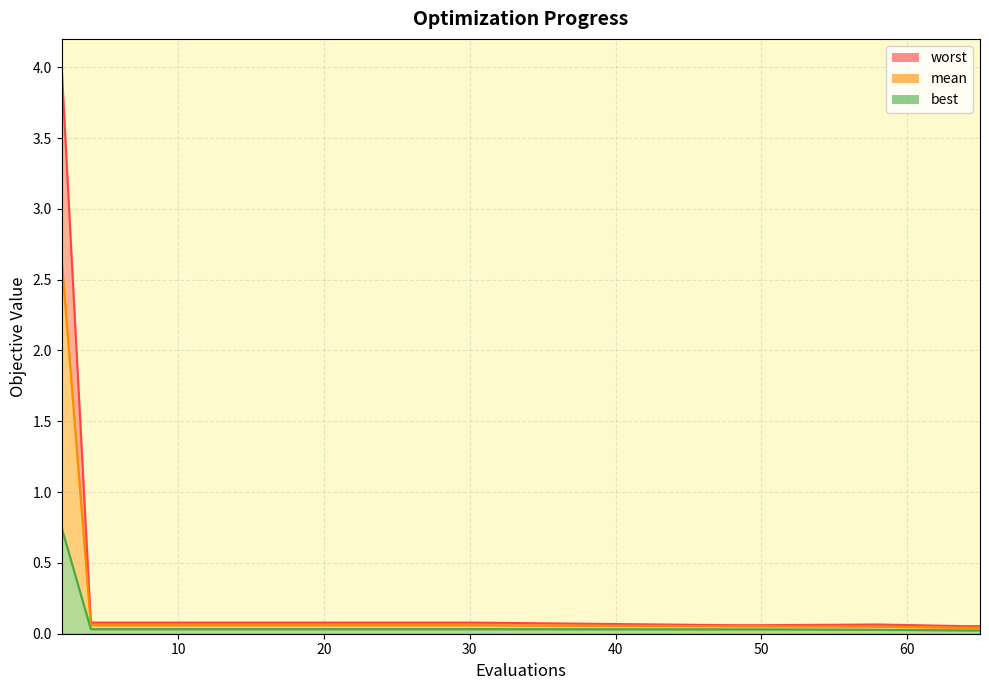

True or false: mean and best cross at least once.

False